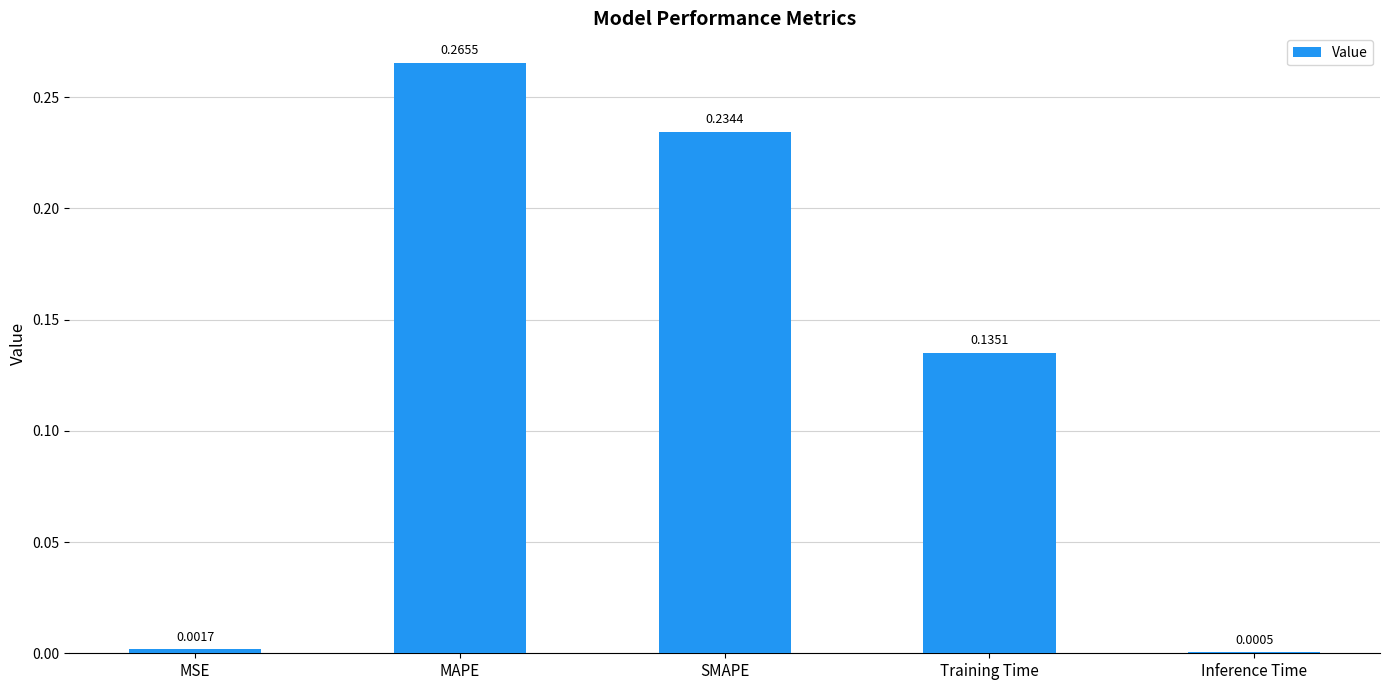

What is the sum of all values?

0.6